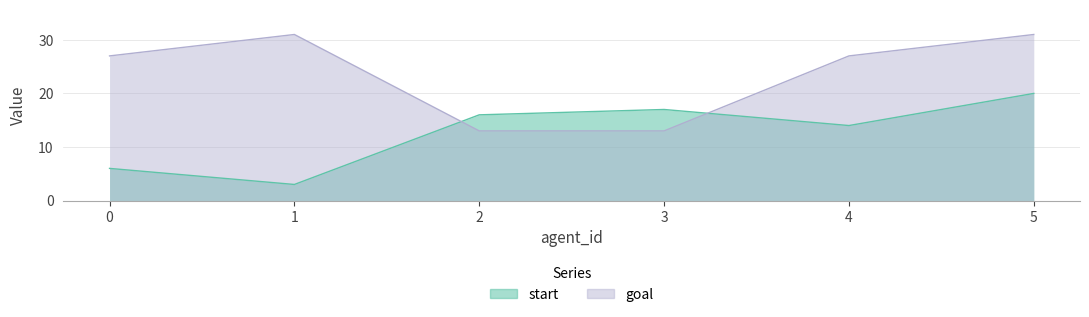

Is the value of start at 5 greater than the value of goal at 0?

No